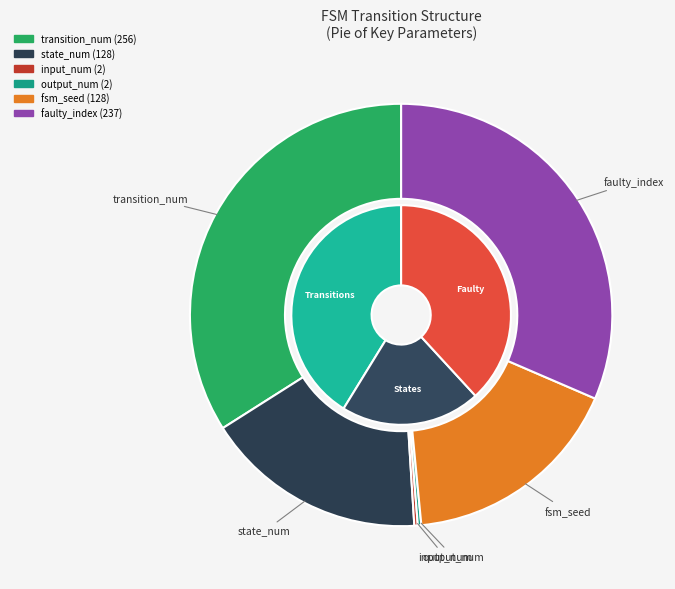

Does input_num account for over 50% of the chart?

No